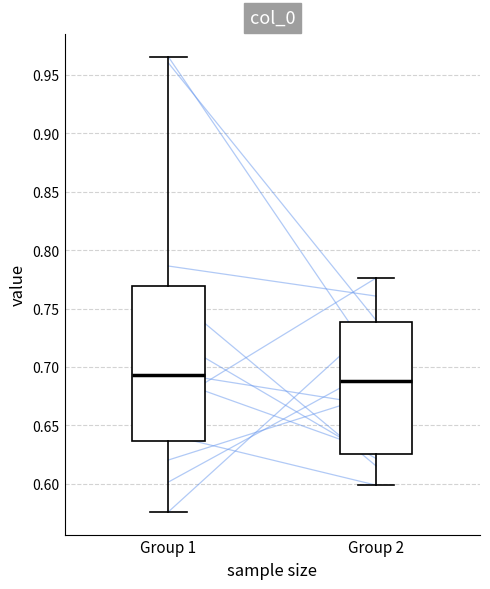

Where is the lower edge of the box for Group 2 on the y-axis? The values are not printed on the chart, so give them approximately, as read against the axis.

0.625